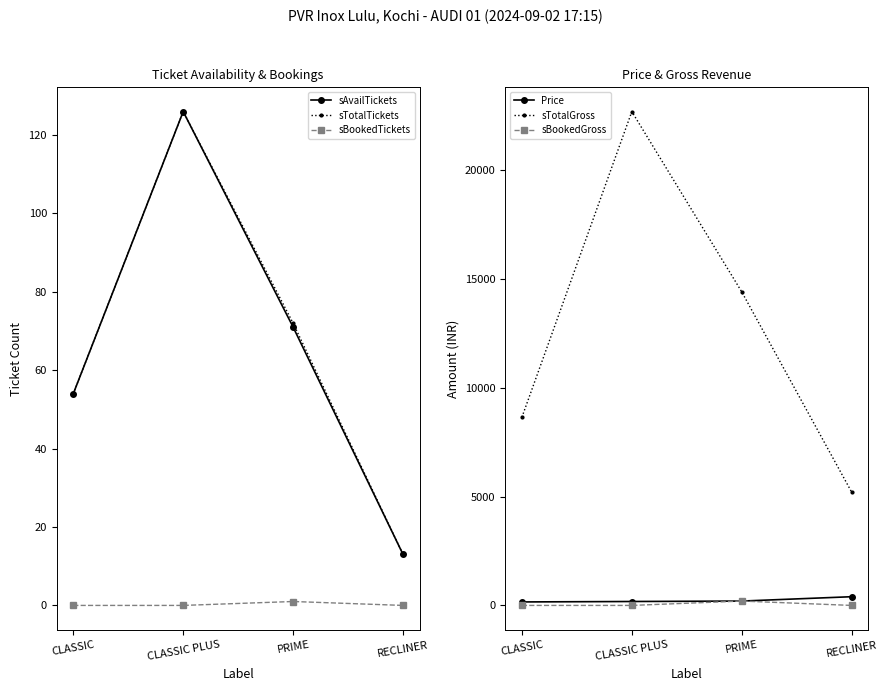

True or false: sAvailTickets and sTotalGross cross at least once.

False